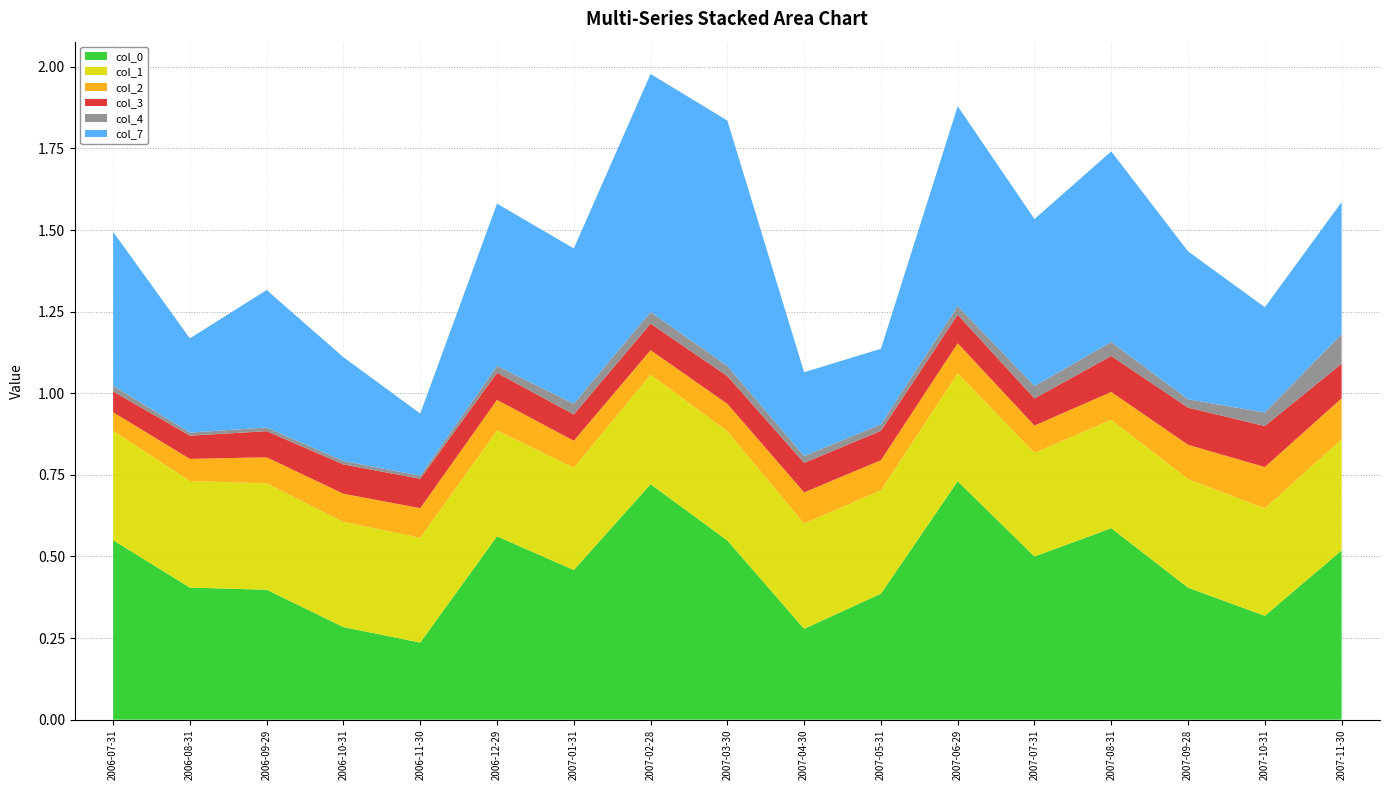

Reading right to left, list all the values displayed in this chart.

col_0: 2007-11-30=0.5	2007-10-31=0.3	2007-09-28=0.4	2007-08-31=0.6	2007-07-31=0.5	2007-06-29=0.7	2007-05-31=0.4	2007-04-30=0.3	2007-03-30=0.5	2007-02-28=0.7	2007-01-31=0.5	2006-12-29=0.6	2006-11-30=0.2	2006-10-31=0.3	2006-09-29=0.4	2006-08-31=0.4	2006-07-31=0.5
col_1: 2007-11-30=0.3	2007-10-31=0.3	2007-09-28=0.3	2007-08-31=0.3	2007-07-31=0.3	2007-06-29=0.3	2007-05-31=0.3	2007-04-30=0.3	2007-03-30=0.3	2007-02-28=0.3	2007-01-31=0.3	2006-12-29=0.3	2006-11-30=0.3	2006-10-31=0.3	2006-09-29=0.3	2006-08-31=0.3	2006-07-31=0.3
col_2: 2007-11-30=0.1	2007-10-31=0.1	2007-09-28=0.1	2007-08-31=0.1	2007-07-31=0.1	2007-06-29=0.1	2007-05-31=0.1	2007-04-30=0.1	2007-03-30=0.1	2007-02-28=0.1	2007-01-31=0.1	2006-12-29=0.1	2006-11-30=0.1	2006-10-31=0.1	2006-09-29=0.1	2006-08-31=0.1	2006-07-31=0.1
col_3: 2007-11-30=0.1	2007-10-31=0.1	2007-09-28=0.1	2007-08-31=0.1	2007-07-31=0.1	2007-06-29=0.1	2007-05-31=0.1	2007-04-30=0.1	2007-03-30=0.1	2007-02-28=0.1	2007-01-31=0.1	2006-12-29=0.1	2006-11-30=0.1	2006-10-31=0.1	2006-09-29=0.1	2006-08-31=0.1	2006-07-31=0.1
col_4: 2007-11-30=0.1	2007-10-31=0.0	2007-09-28=0.0	2007-08-31=0.0	2007-07-31=0.0	2007-06-29=0.0	2007-05-31=0.0	2007-04-30=0.0	2007-03-30=0.0	2007-02-28=0.0	2007-01-31=0.0	2006-12-29=0.0	2006-11-30=0.0	2006-10-31=0.0	2006-09-29=0.0	2006-08-31=0.0	2006-07-31=0.0
col_7: 2007-11-30=0.4	2007-10-31=0.3	2007-09-28=0.5	2007-08-31=0.6	2007-07-31=0.5	2007-06-29=0.6	2007-05-31=0.2	2007-04-30=0.3	2007-03-30=0.8	2007-02-28=0.7	2007-01-31=0.5	2006-12-29=0.5	2006-11-30=0.2	2006-10-31=0.3	2006-09-29=0.4	2006-08-31=0.3	2006-07-31=0.5